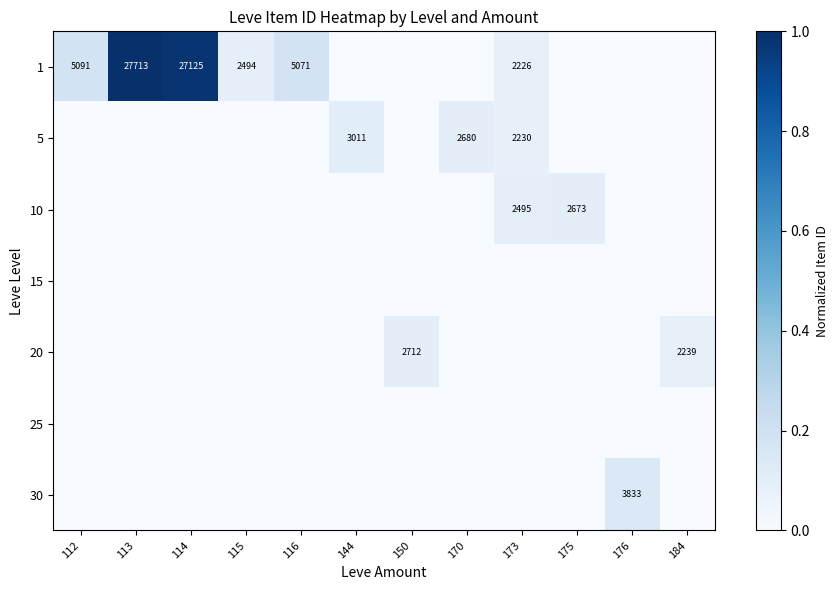

The 20 series shows 2239 at 184. True or false?

True